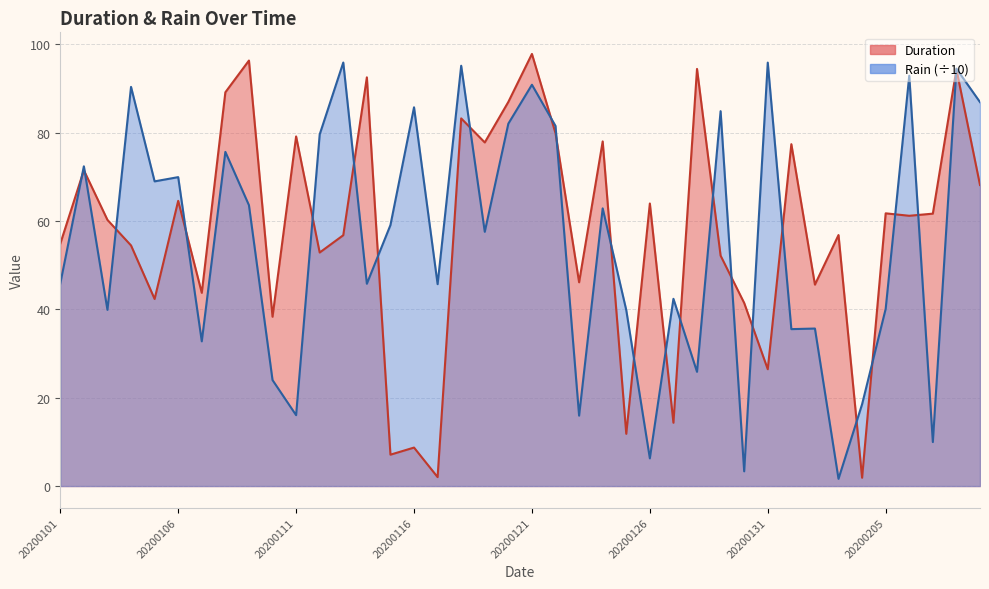

Rank the categories by Duration value from highest to lowest.

20200121, 20200109, 20200128, 20200208, 20200114, 20200108, 20200120, 20200118, 20200122, 20200111, 20200124, 20200119, 20200201, 20200102, 20200209, 20200106, 20200126, 20200205, 20200207, 20200206, 20200103, 20200203, 20200113, 20200101, 20200104, 20200112, 20200129, 20200123, 20200202, 20200107, 20200105, 20200130, 20200110, 20200131, 20200127, 20200125, 20200116, 20200115, 20200117, 20200204